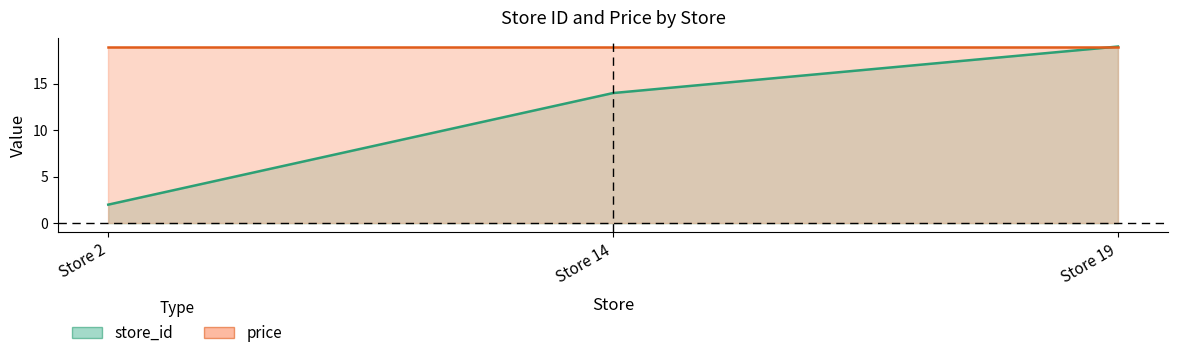

What is the maximum value shown in the chart?

19